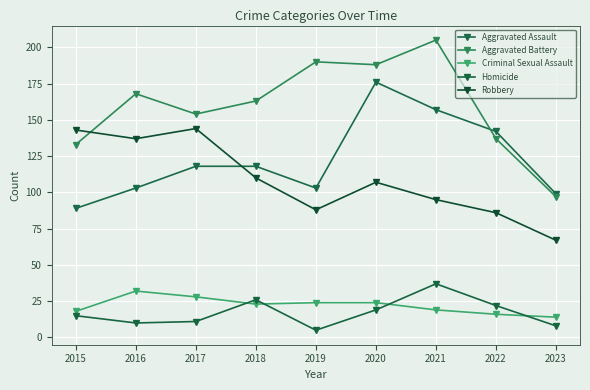

Reading right to left, transcribe all the data shown in this chart.

Aggravated Assault: 2023=99	2022=142	2021=157	2020=176	2019=103	2018=118	2017=118	2016=103	2015=89
Aggravated Battery: 2023=97	2022=137	2021=205	2020=188	2019=190	2018=163	2017=154	2016=168	2015=133
Criminal Sexual Assault: 2023=14	2022=16	2021=19	2020=24	2019=24	2018=23	2017=28	2016=32	2015=18
Homicide: 2023=8	2022=22	2021=37	2020=19	2019=5	2018=26	2017=11	2016=10	2015=15
Robbery: 2023=67	2022=86	2021=95	2020=107	2019=88	2018=110	2017=144	2016=137	2015=143